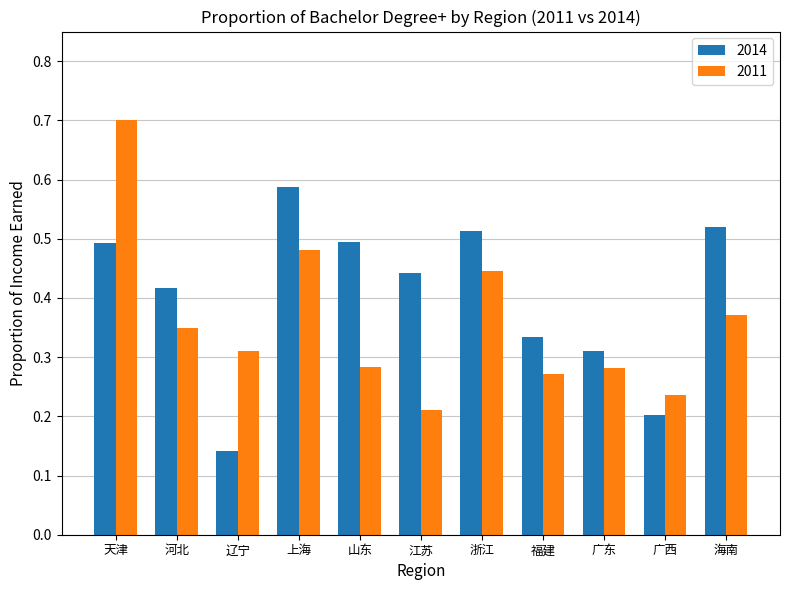

How many groups of bars are there?

11